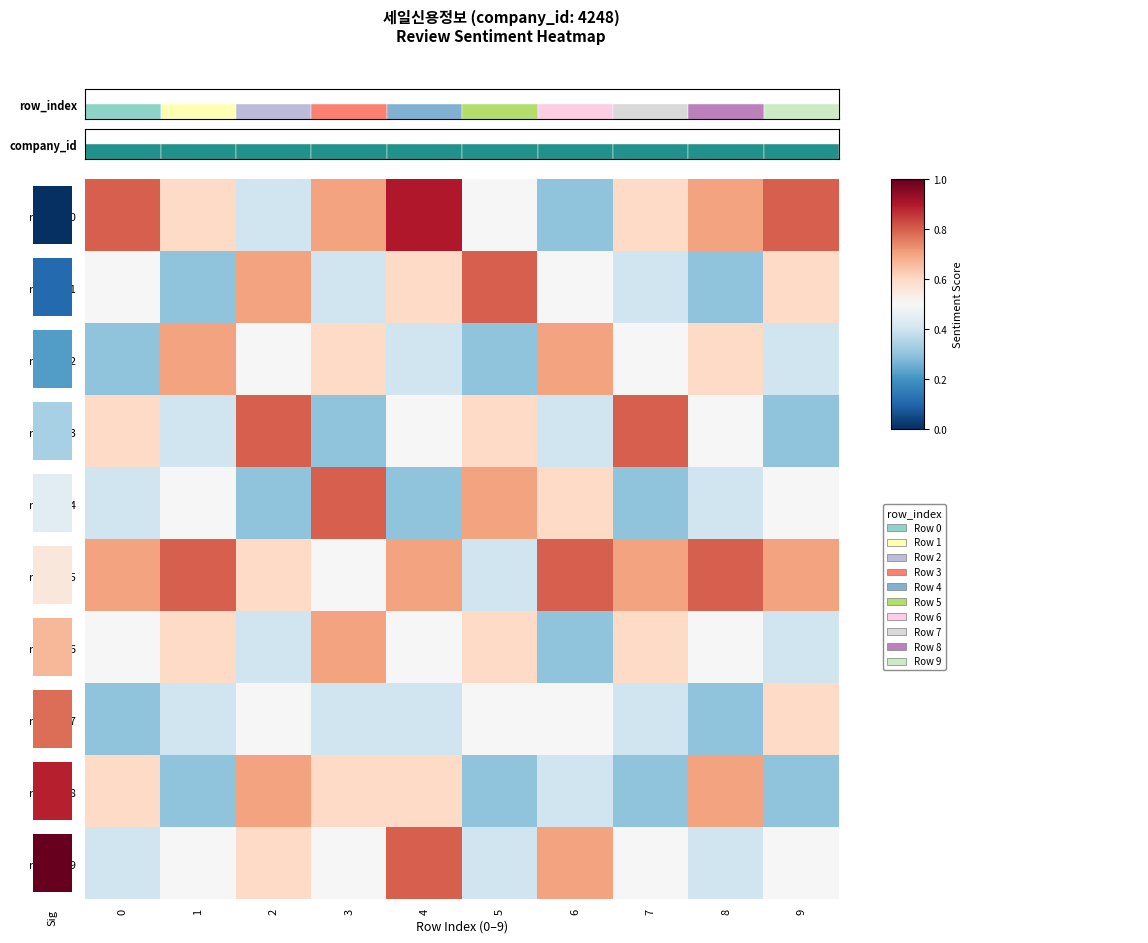

Which series has the largest range (max minus min)?

review_0